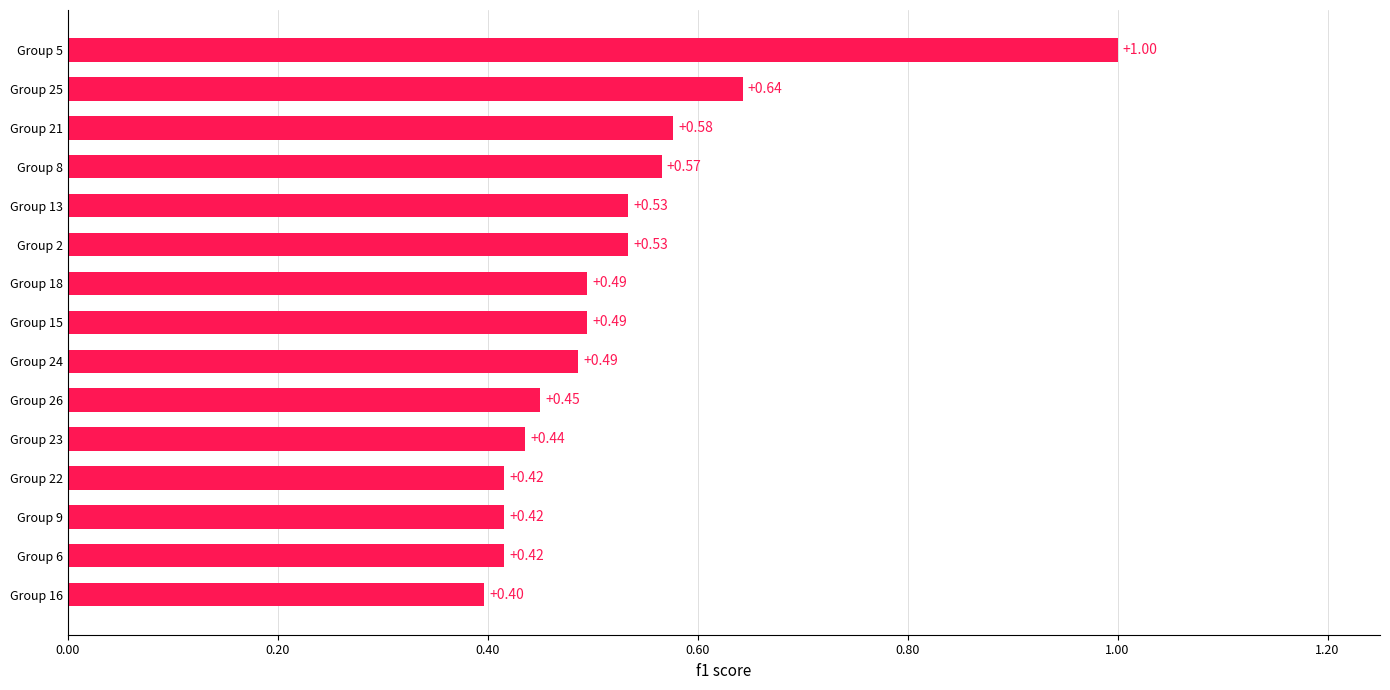

What is the greatest value displayed?

1.0